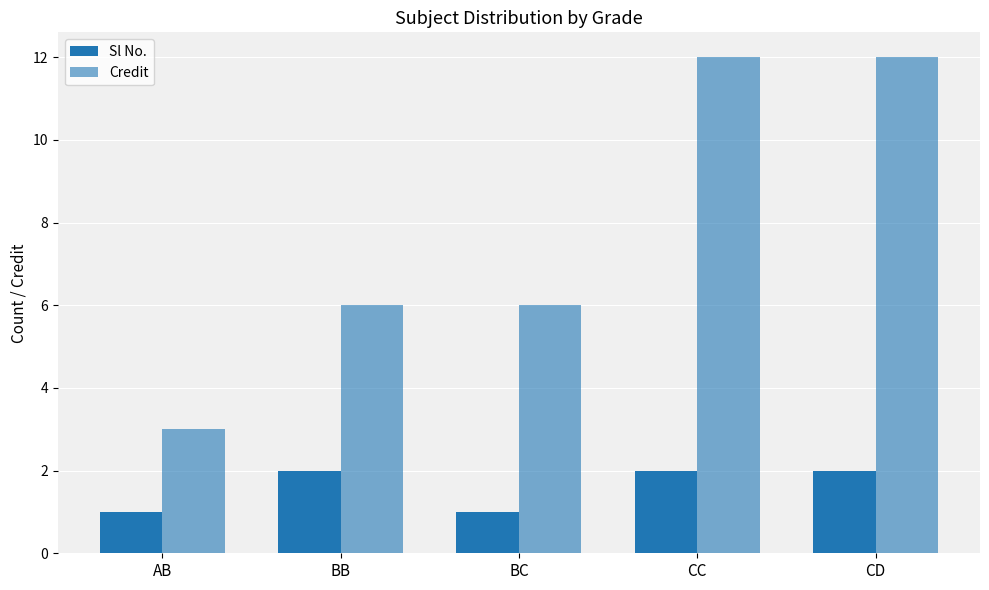

Which label corresponds to the largest value in the chart?

CC